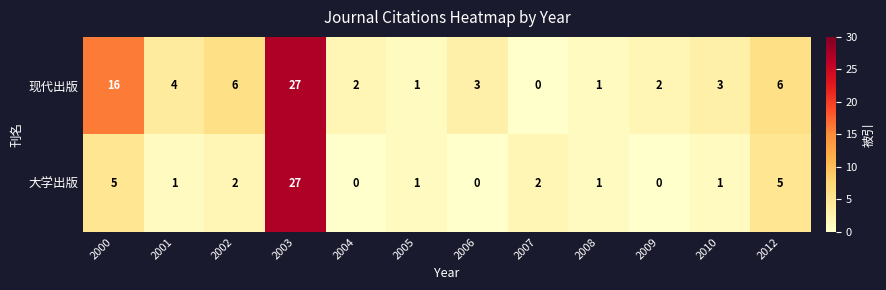

Reading left to right, transcribe all the data shown in this chart.

现代出版: 16	4	6	27	2	1	3	0	1	2	3	6
大学出版: 5	1	2	27	0	1	0	2	1	0	1	5